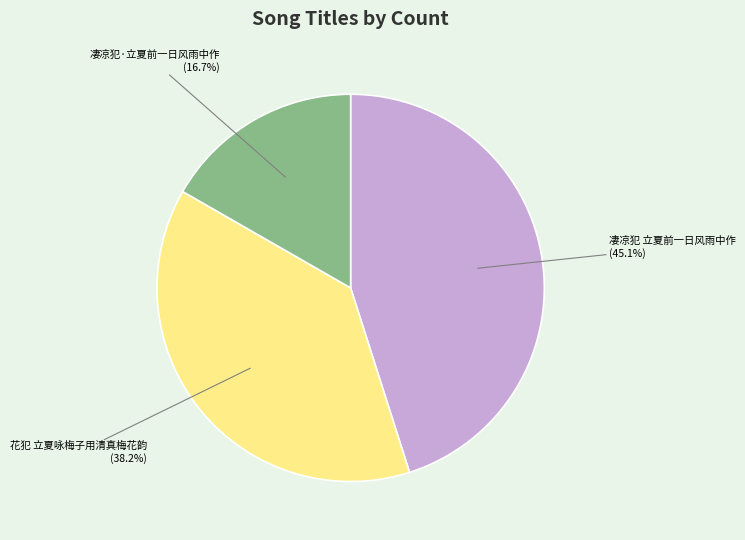

To the nearest percent, what is the average slice percentage?

33%